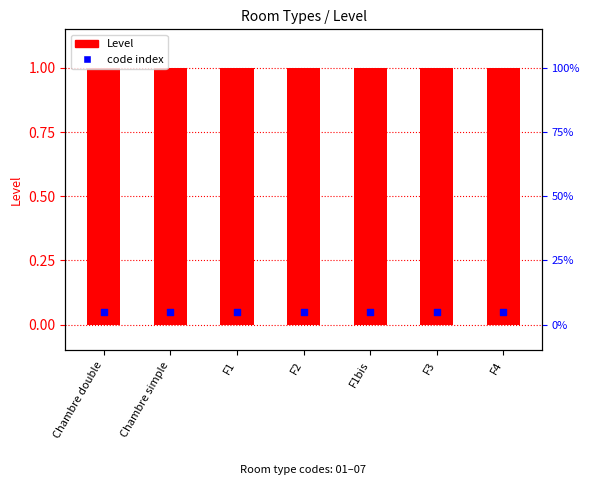

Which series contains the lowest Y value?

code index